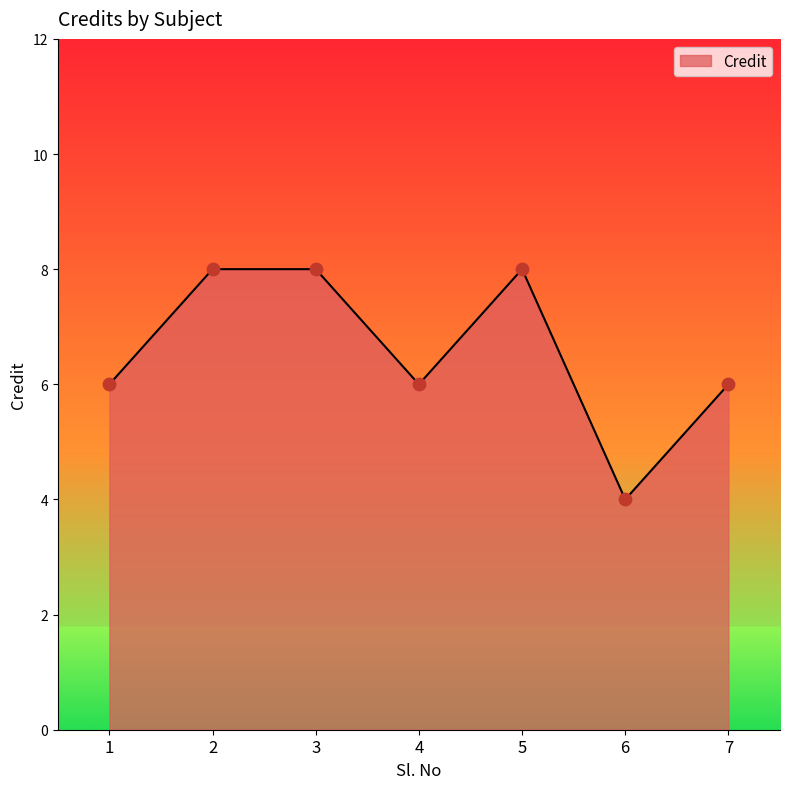

What is the change in value from 1 to 6?

-2